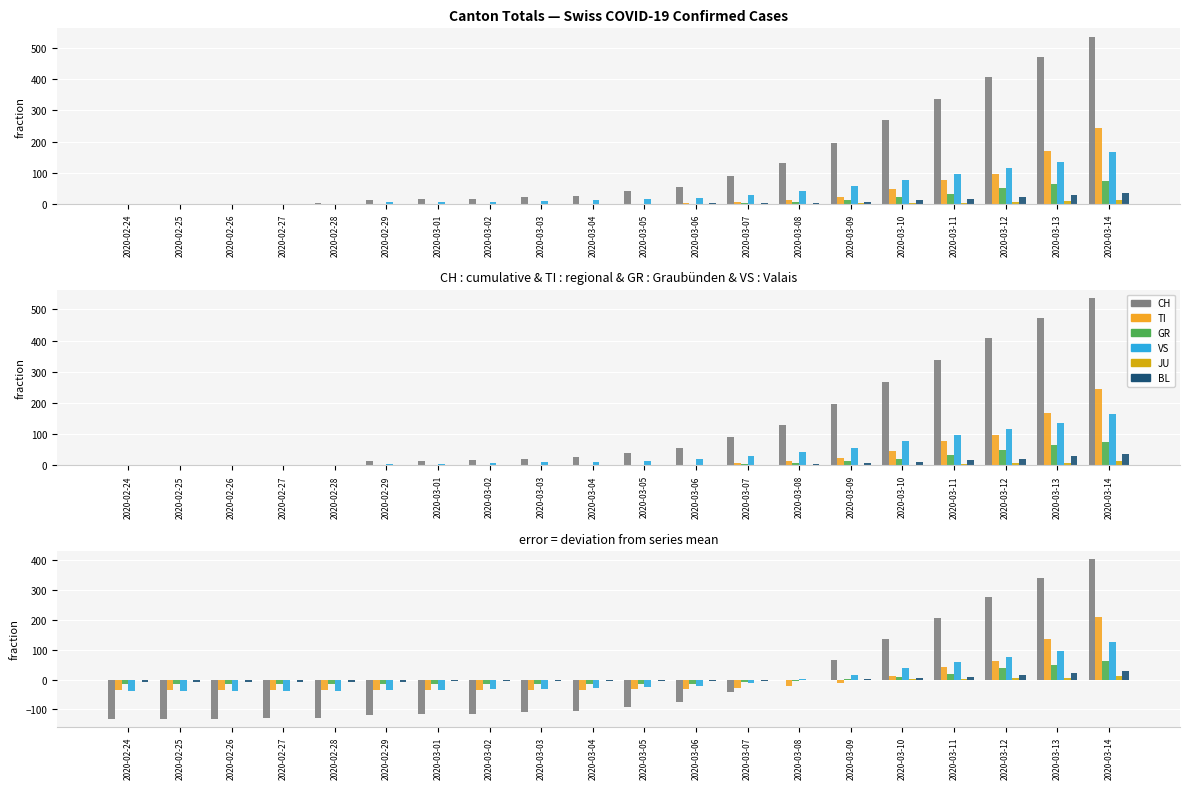

What is the label of the 2nd bar from the left?

2020-02-25